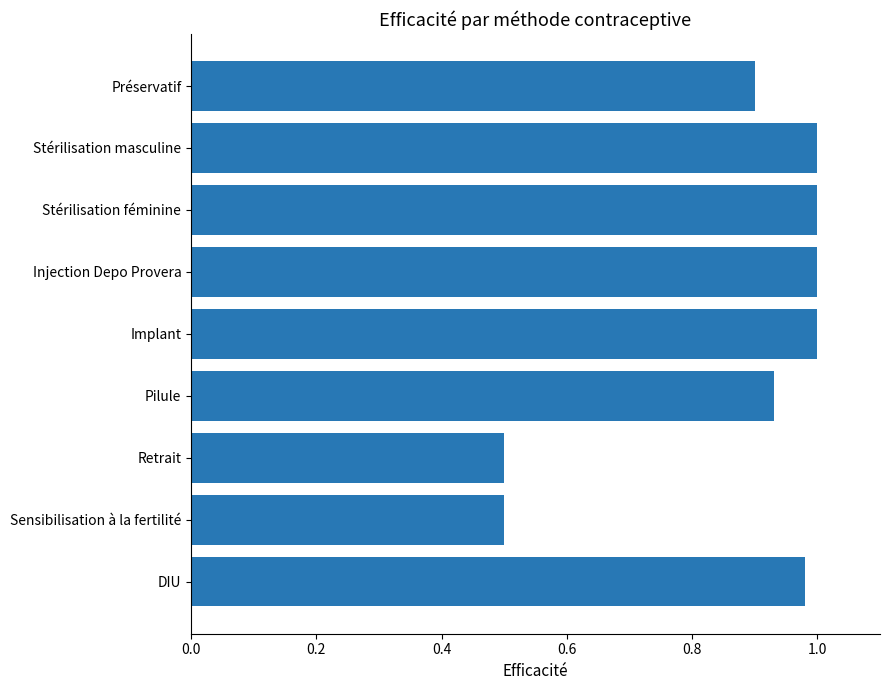

What is the smallest value displayed?

0.5